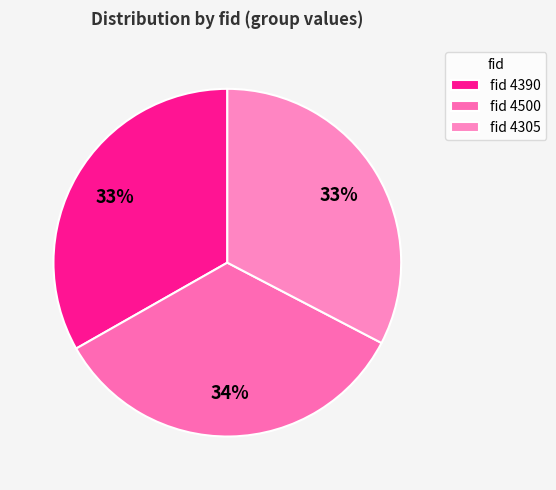

Count the number of slices in the pie.

3